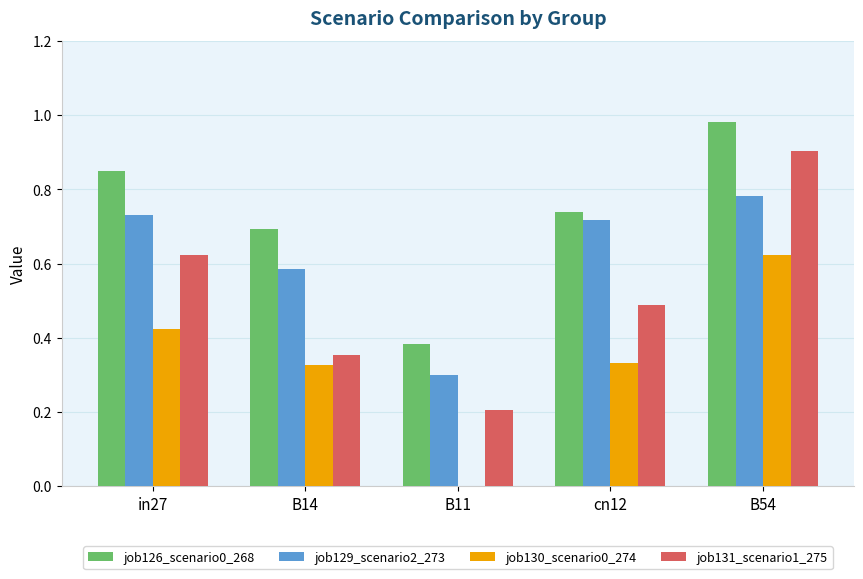

What is the sum of all job129_scenario2_273 values?

3.1